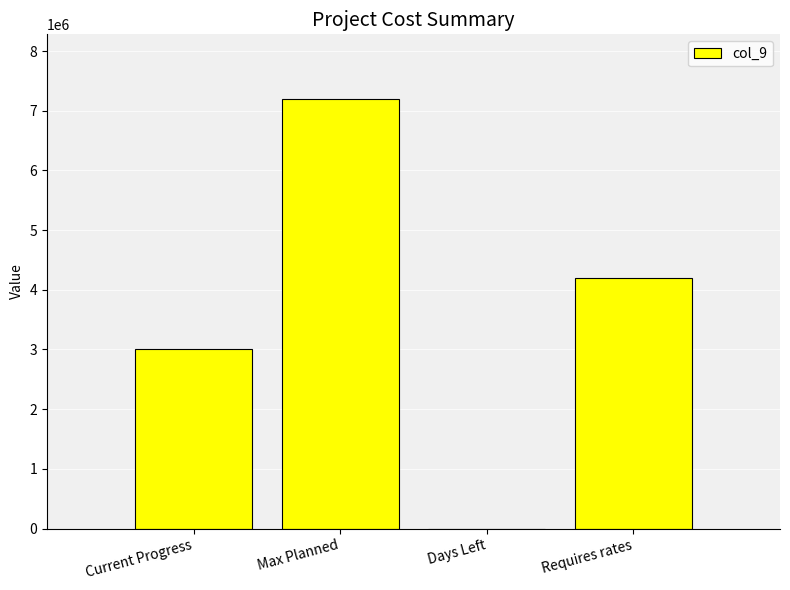

Which category has the highest value across all series?

Max Planned